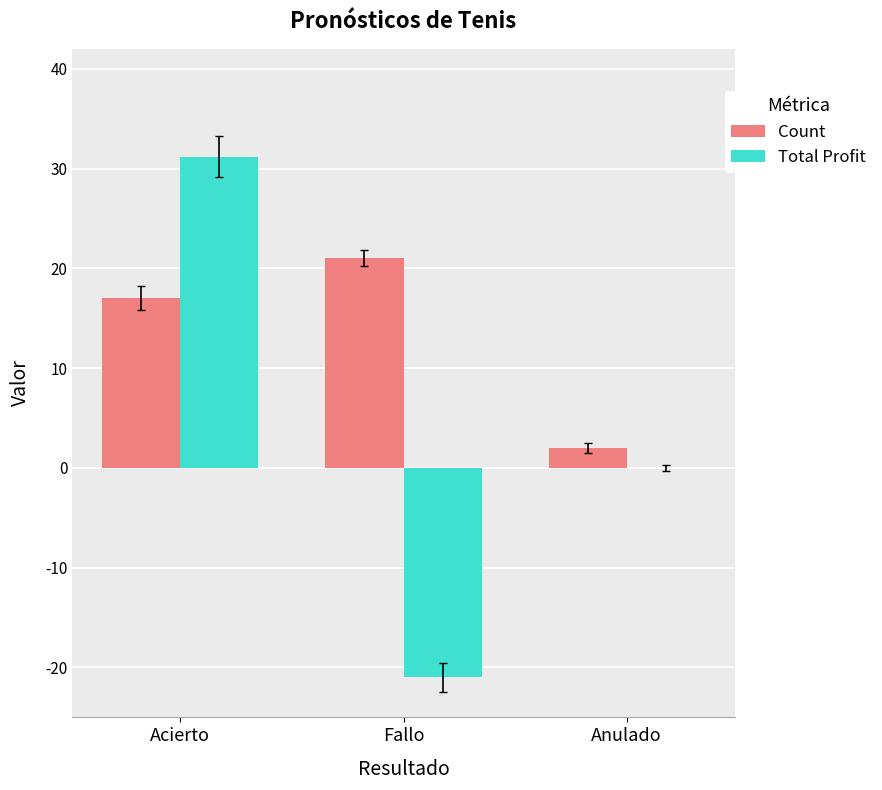

The value of Count at Acierto is 17.0. True or false?

True